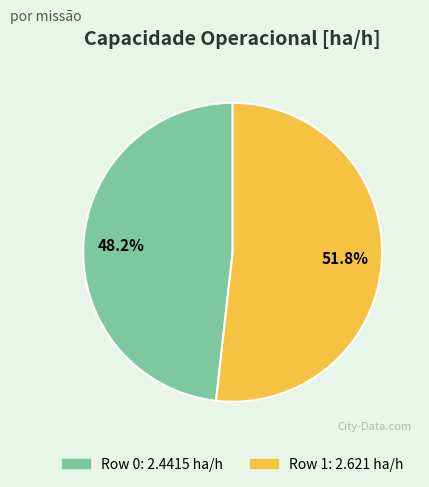

To the nearest percent, what portion does Row 0 represent?

48%